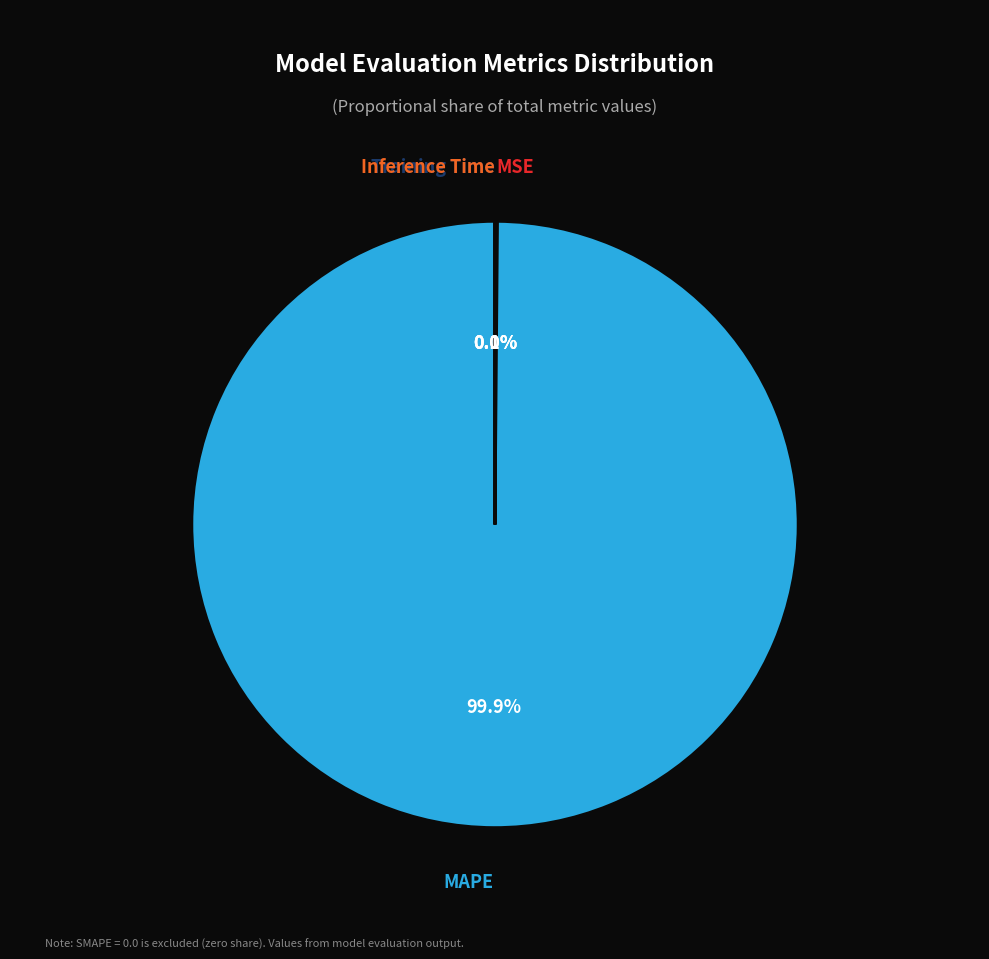

Does any single category account for the majority?

Yes